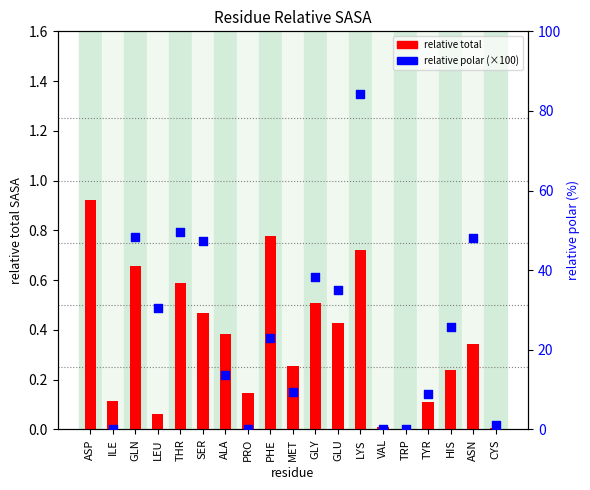

What is the total value across all series at TYR?

9.0